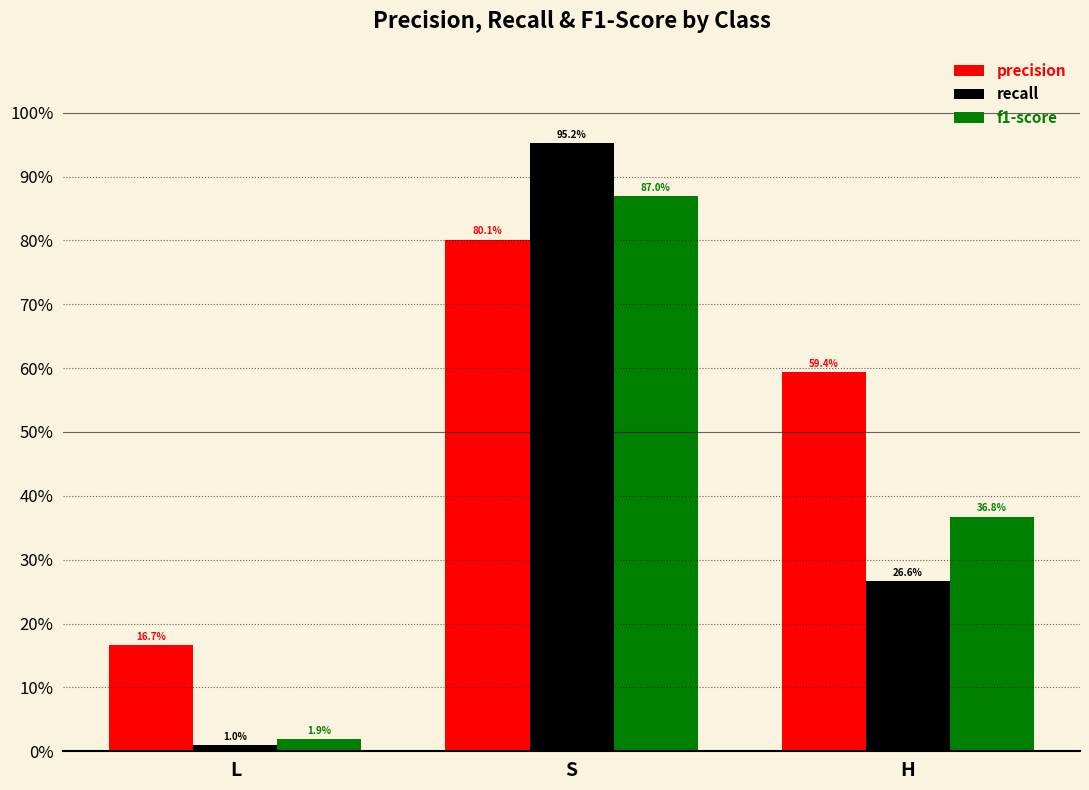

What is the spread (max minus min) of values at H?

0.3